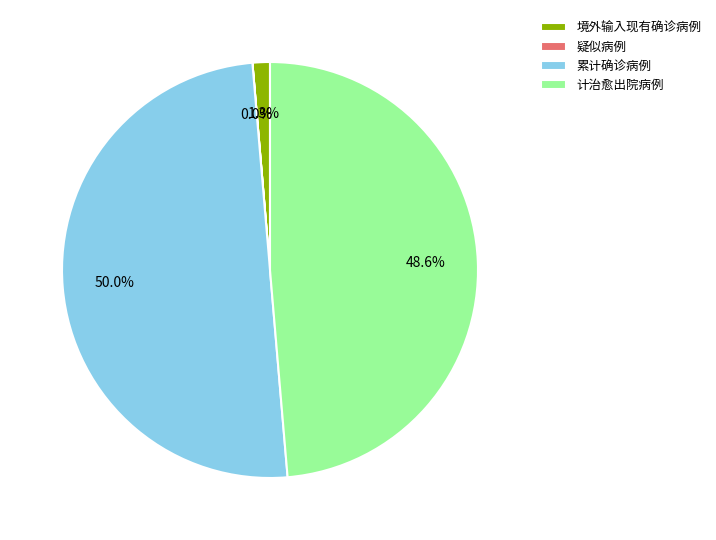

Which slice is the largest?

累计确诊病例